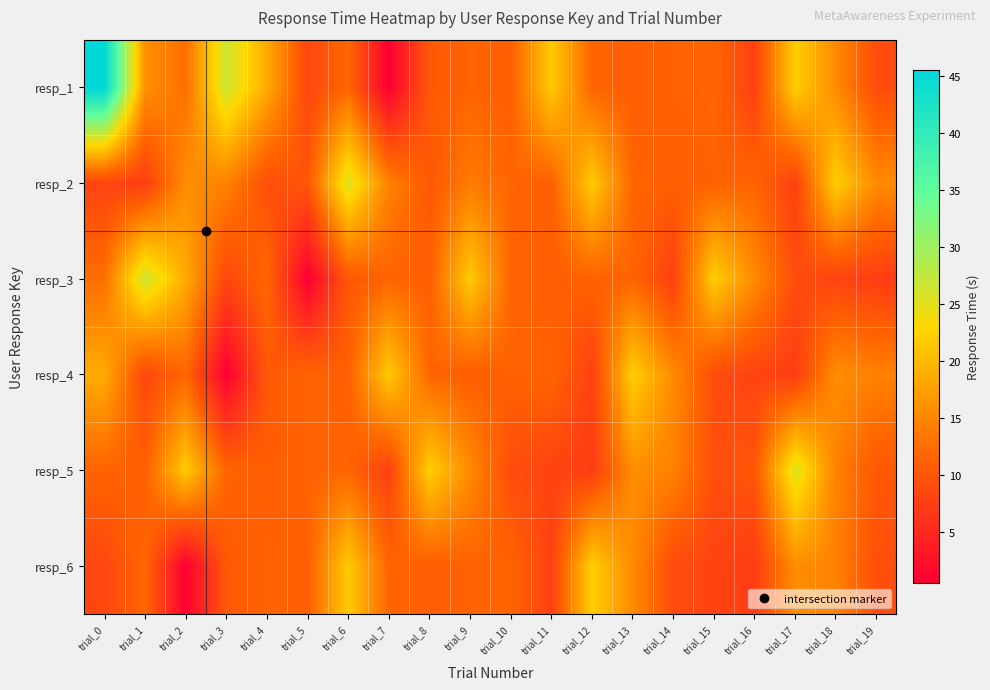

What is the difference between the highest and lowest values at trial_15?

14.0